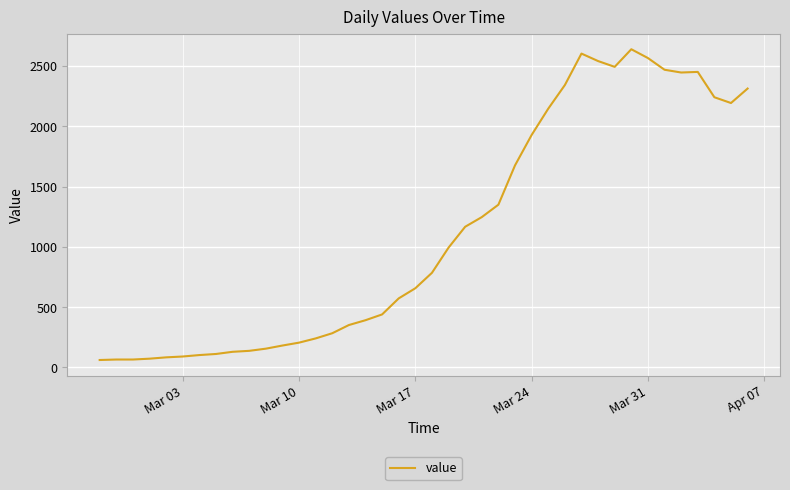

What is the greatest value displayed?

2639